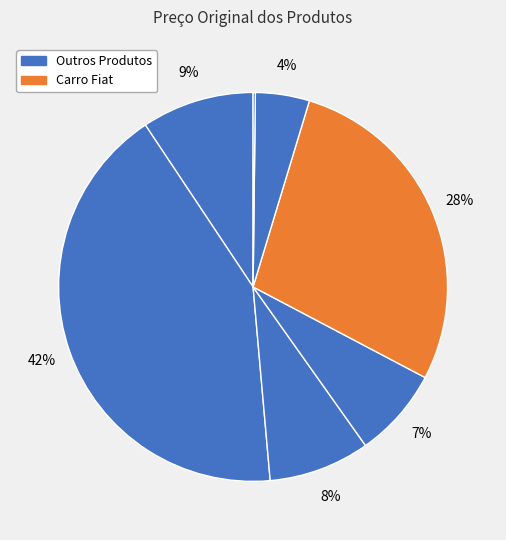

Count the number of slices in the pie.

7